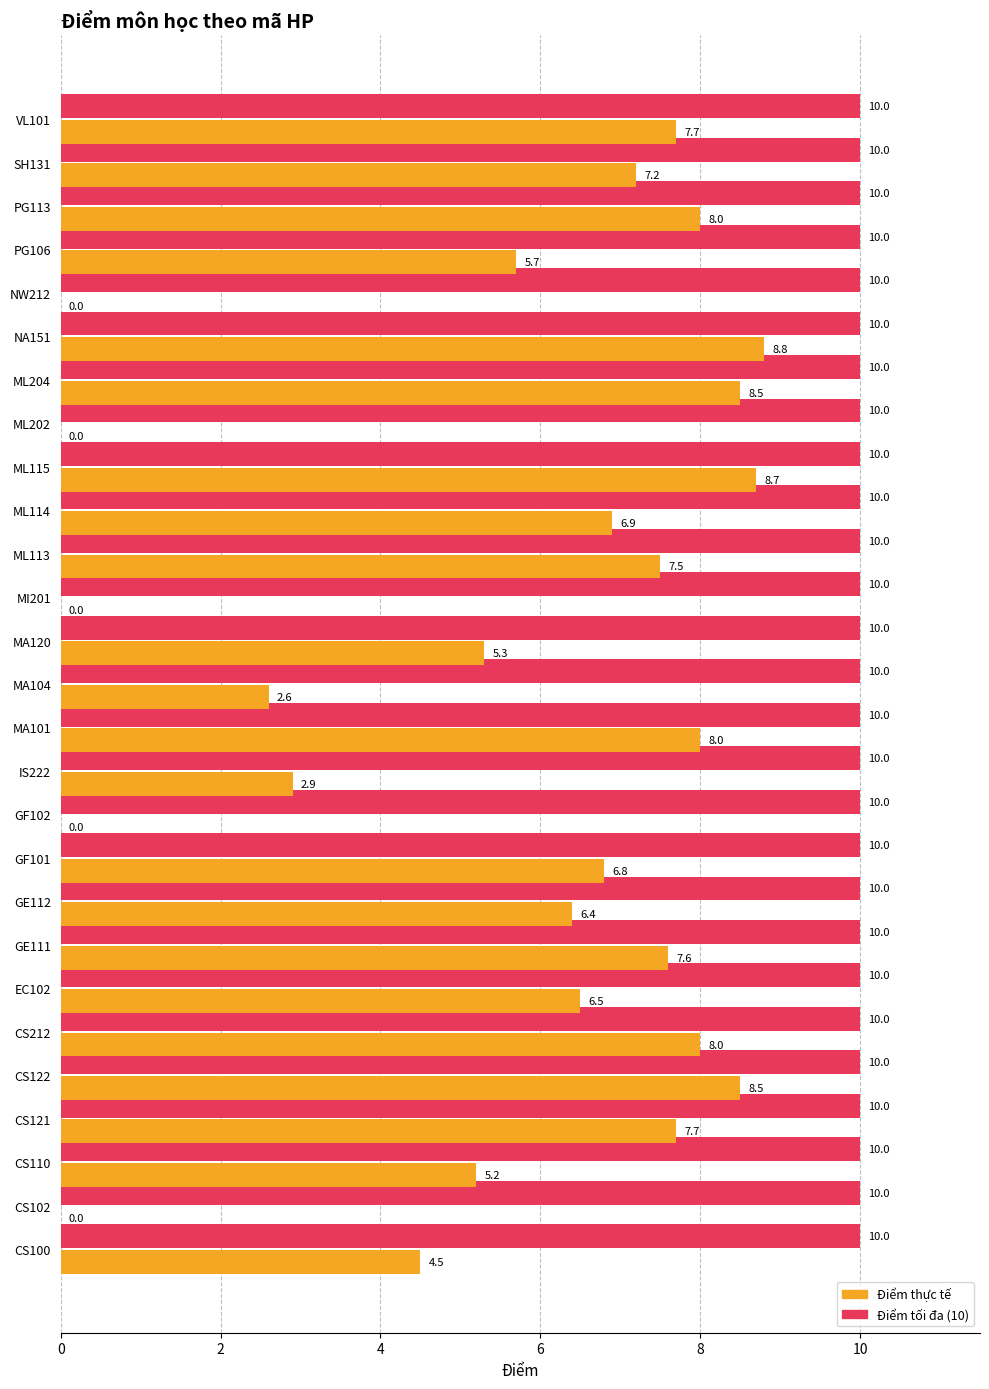

The Điểm thực tế series shows 6.9 at ML114. True or false?

True